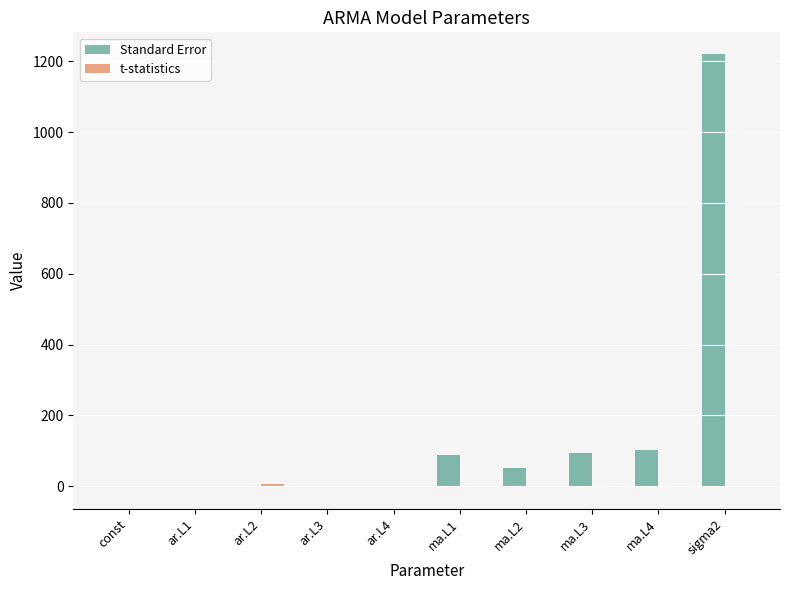

At which category does the chart reach its peak across all series?

sigma2